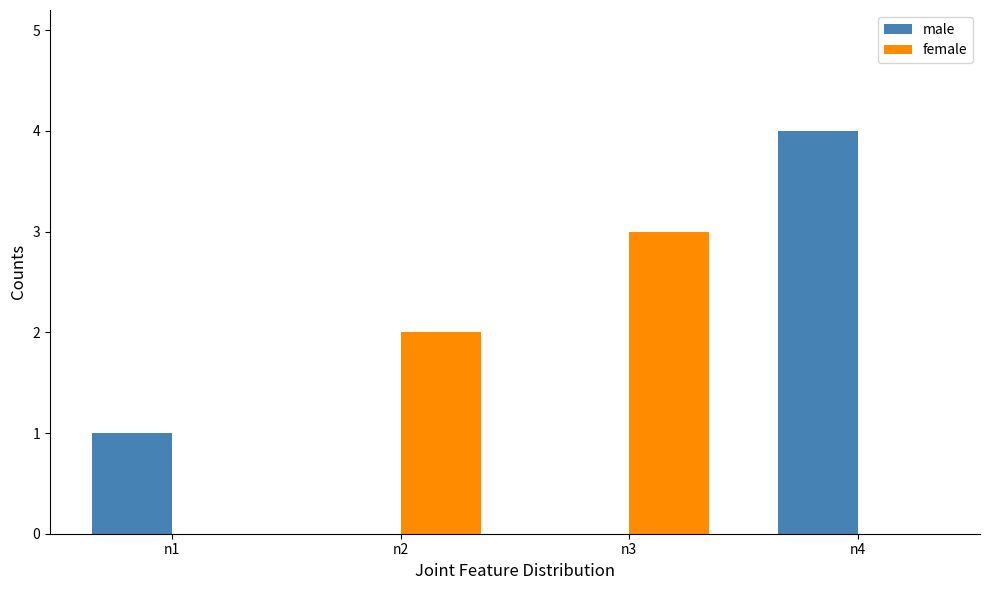

What are all the series names shown in the legend?

male, female